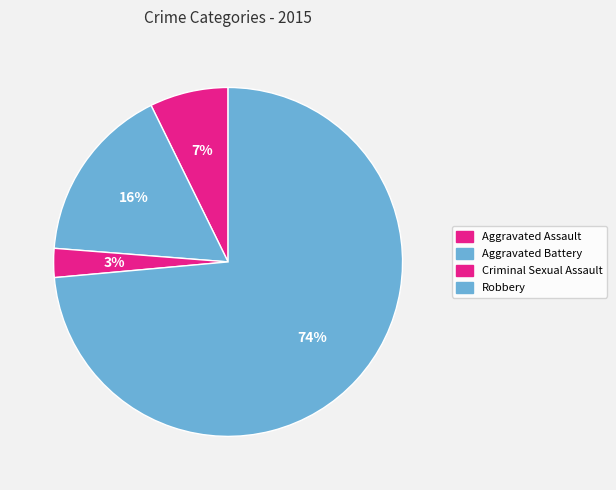

Count the number of slices in the pie.

4